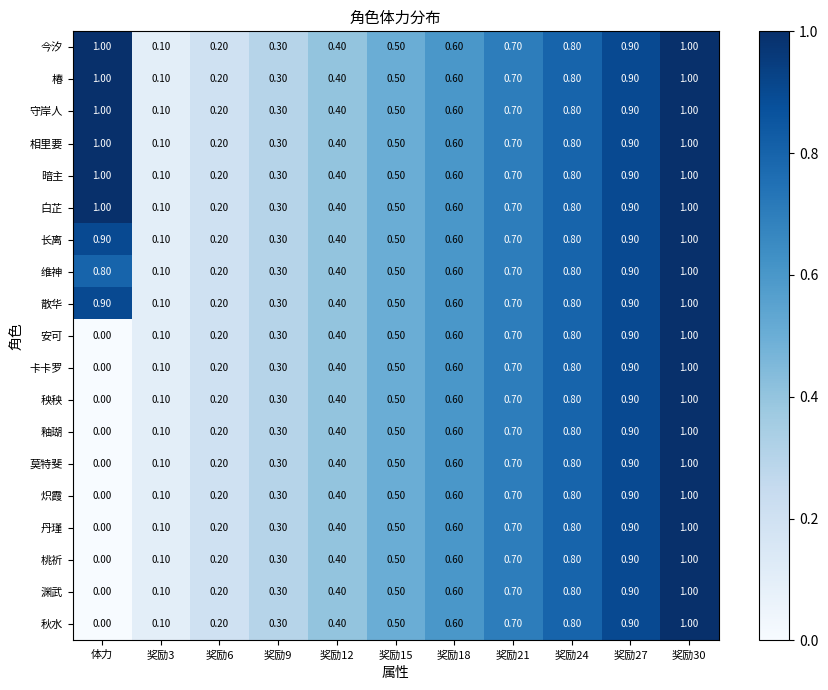

Which label corresponds to the smallest value in the chart?

体力